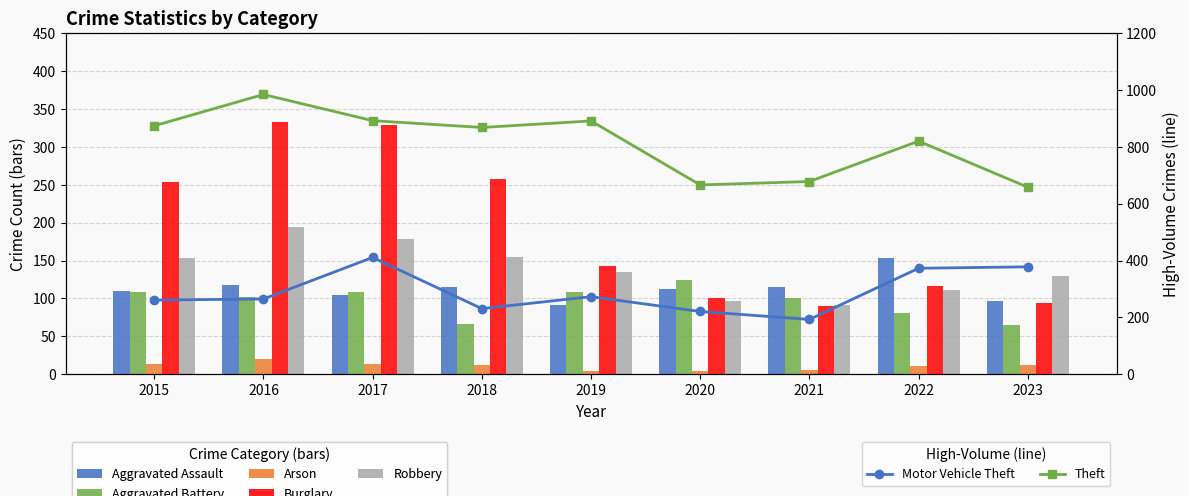

Which category has the lowest value in the Aggravated Assault series?

2019